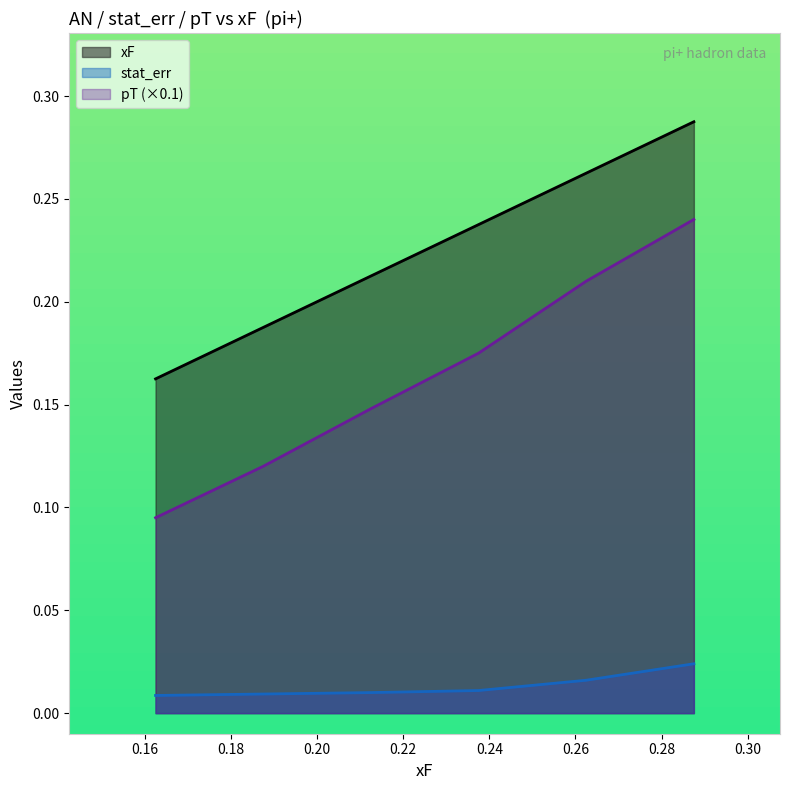

What is the value of the xF point at the 4th from the left?

0.2